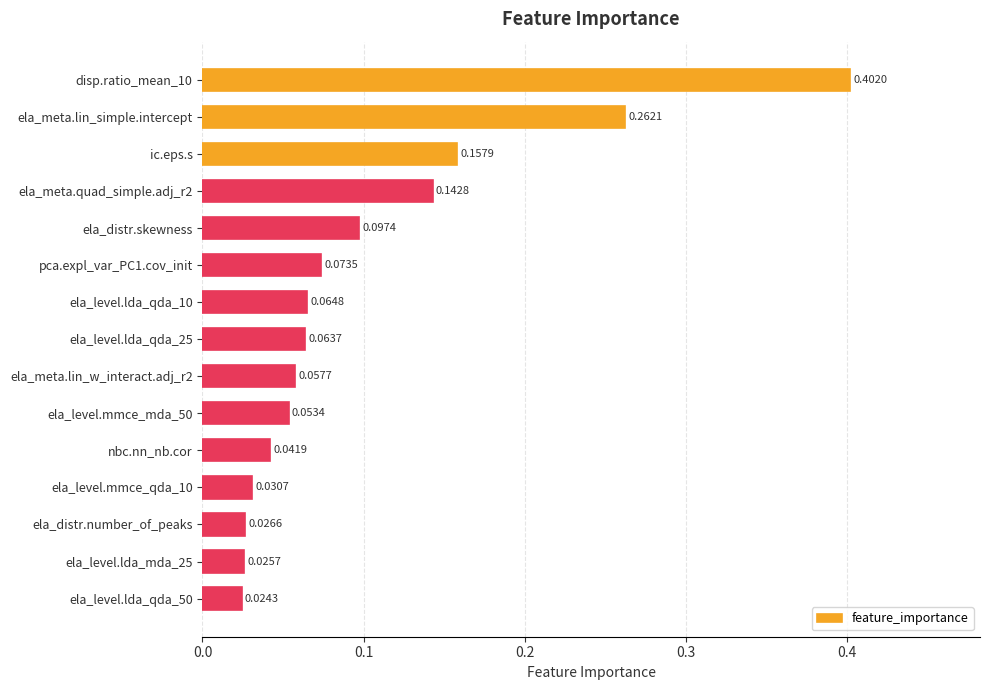

Rank the categories by value from highest to lowest.

disp.ratio_mean_10, ela_meta.lin_simple.intercept, ic.eps.s, ela_meta.quad_simple.adj_r2, ela_distr.skewness, pca.expl_var_PC1.cov_init, ela_level.lda_qda_10, ela_level.lda_qda_25, ela_meta.lin_w_interact.adj_r2, ela_level.mmce_mda_50, nbc.nn_nb.cor, ela_level.mmce_qda_10, ela_distr.number_of_peaks, ela_level.lda_mda_25, ela_level.lda_qda_50